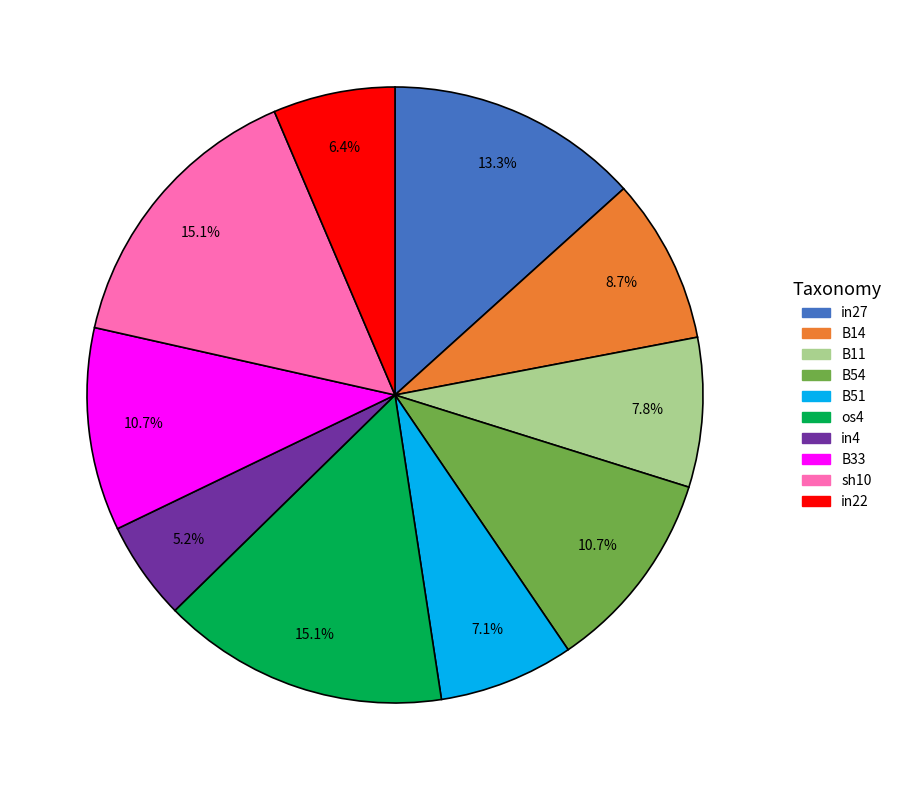

Is there any slice that represents more than half of the pie?

No